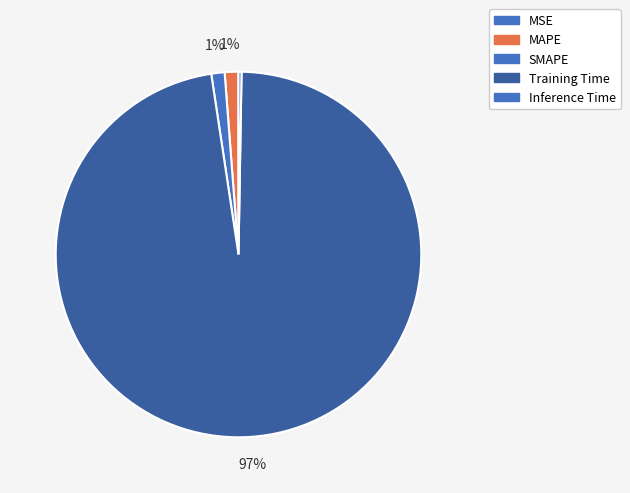

To the nearest percent, what is the combined percentage of MSE and Training Time?

97%